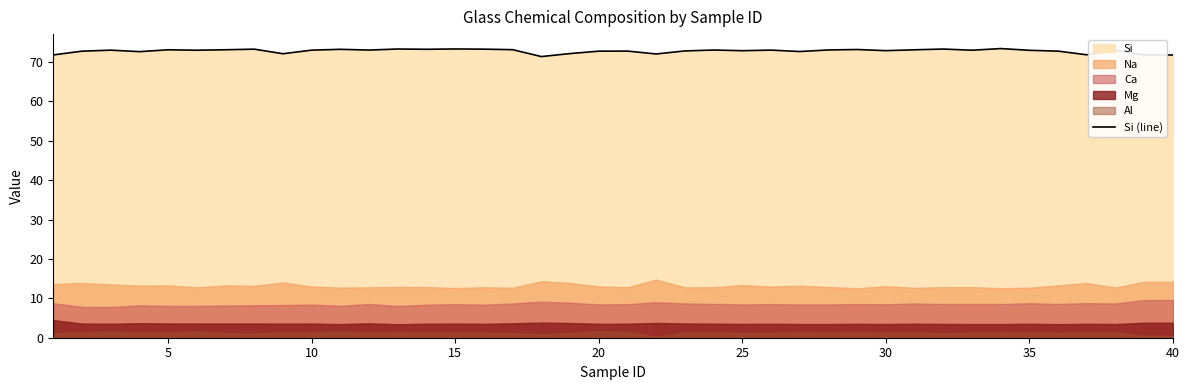

What is the highest value of the Si (line) series?

73.4